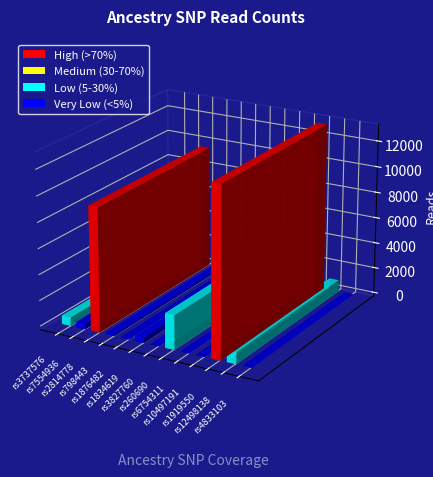

List the labels in order of value, largest first.

rs1919550, rs2814778, rs260690, rs12498138, rs3737576, rs7554936, rs1834619, rs798443, rs1876482, rs3827760, rs6754311, rs10497191, rs4833103